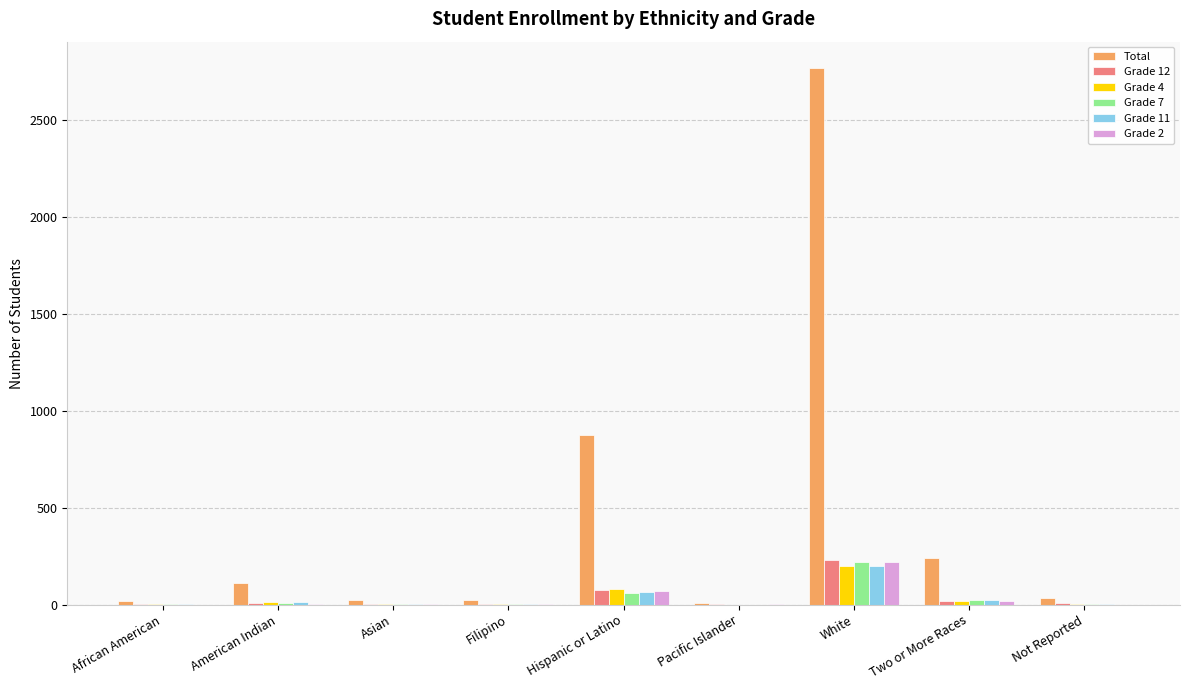

The value of Grade 2 at African American is 0. True or false?

True